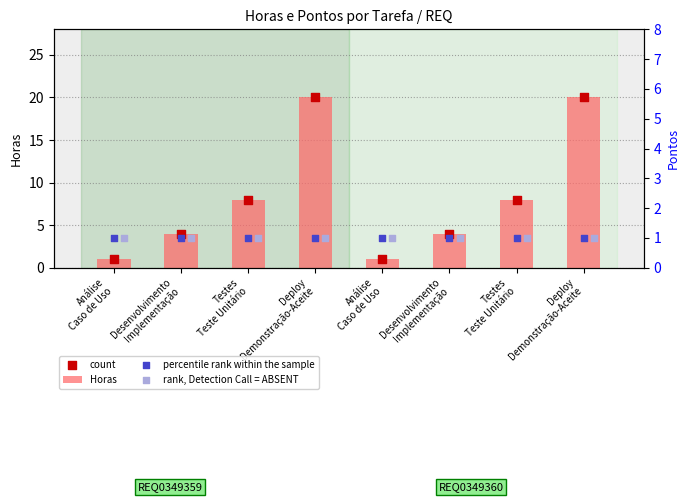

Which series has the largest Y range (max minus min)?

Horas